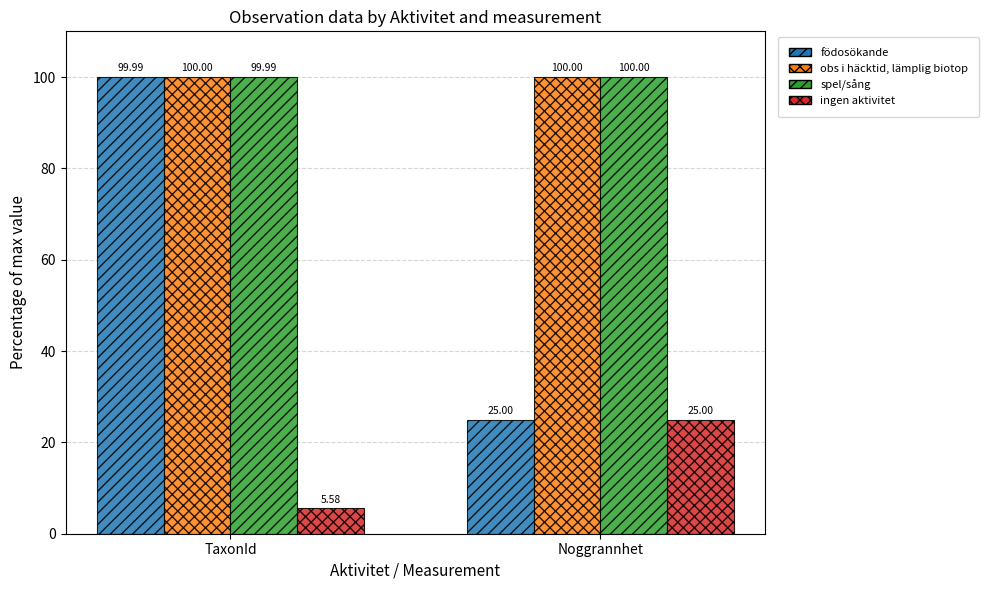

List the labels in order of spel/sång value, largest first.

Noggrannhet, TaxonId